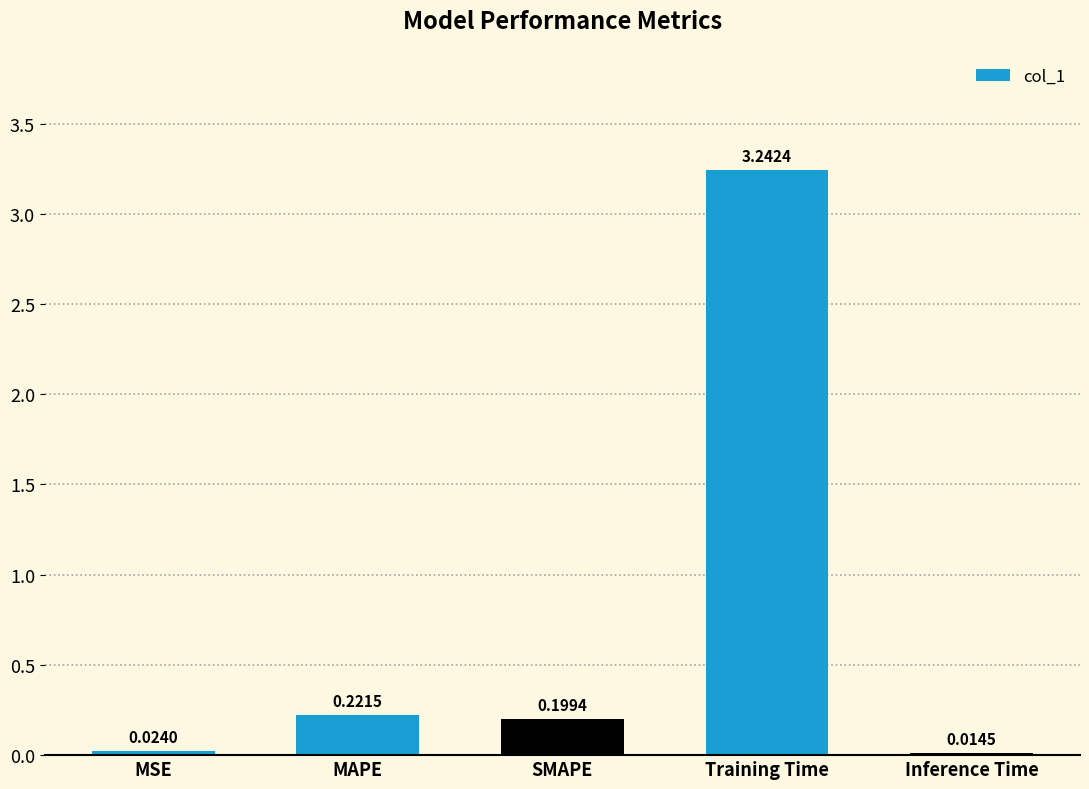

Which label corresponds to the largest value in the chart?

Training Time